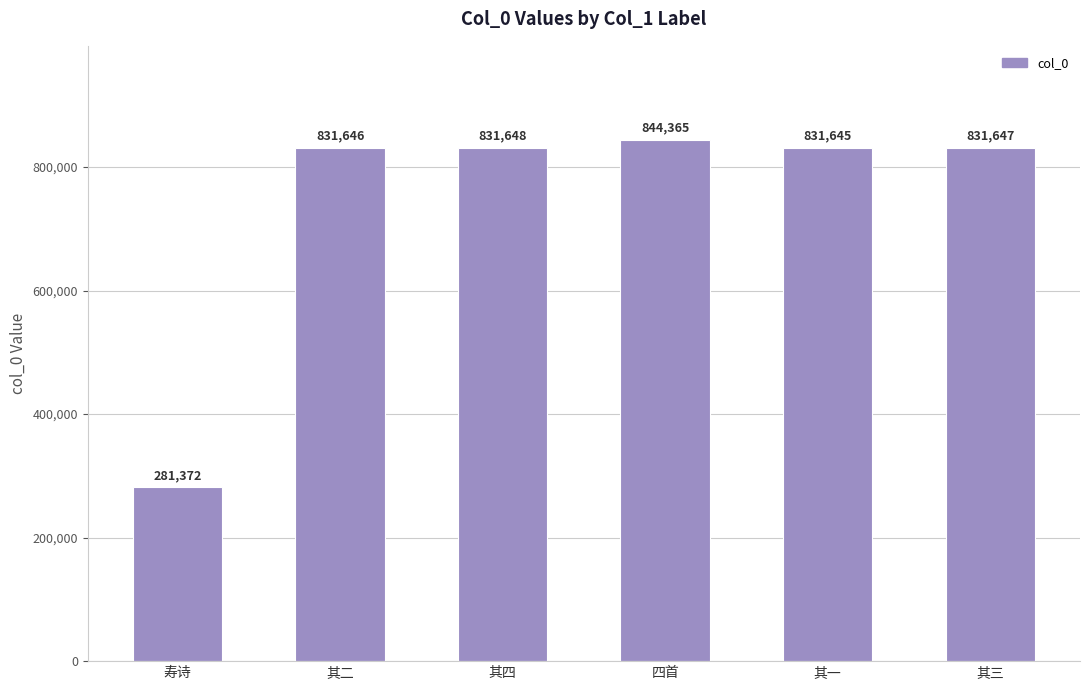

What is the difference between the maximum and minimum values?

562993